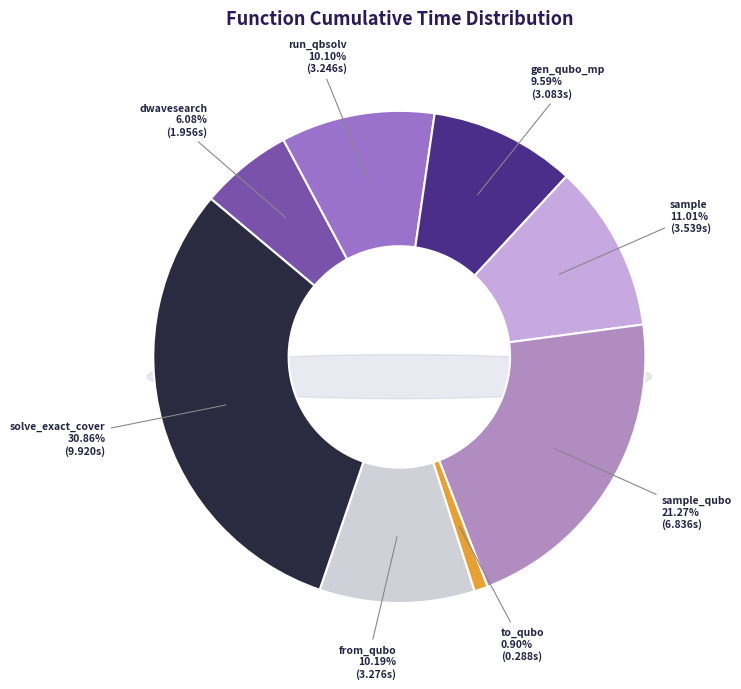

Which slice is the largest?

solve_exact_cover